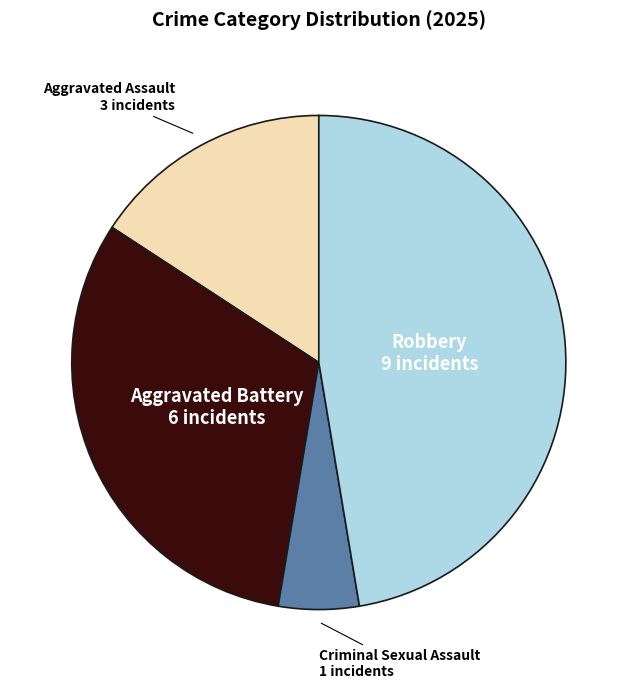

Between Aggravated Battery and Aggravated Assault, which is larger?

Aggravated Battery